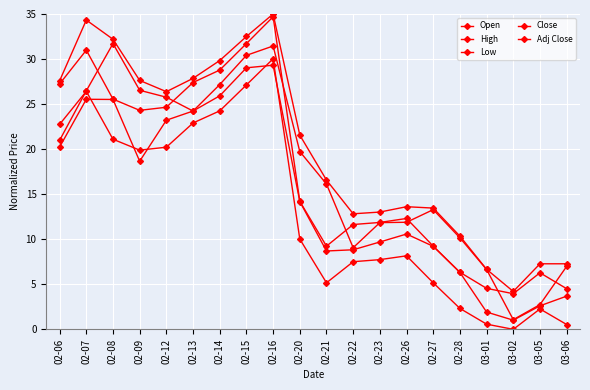

Read the High value at 02-21.

16.6